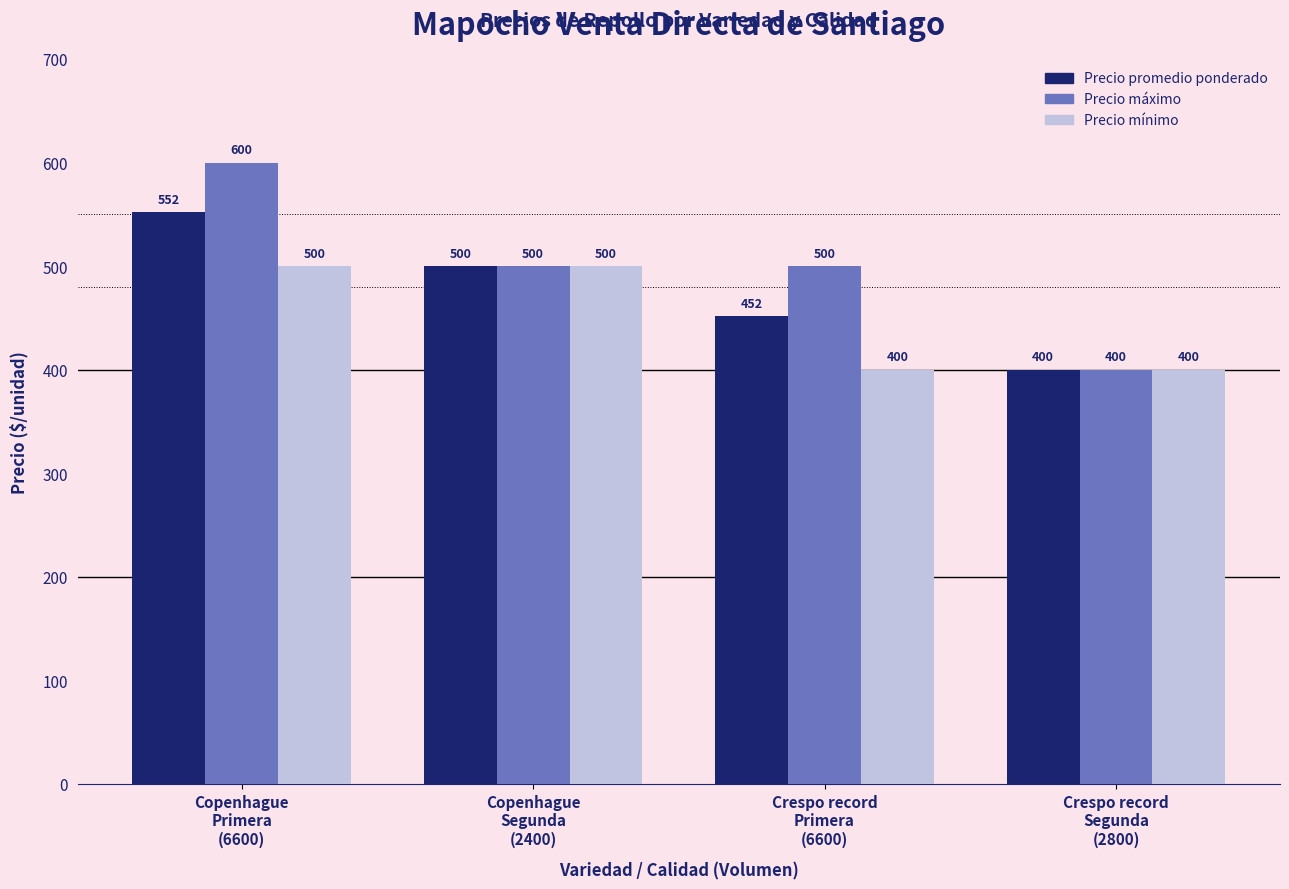

What are all the series names shown in the legend?

Precio promedio ponderado, Precio máximo, Precio mínimo